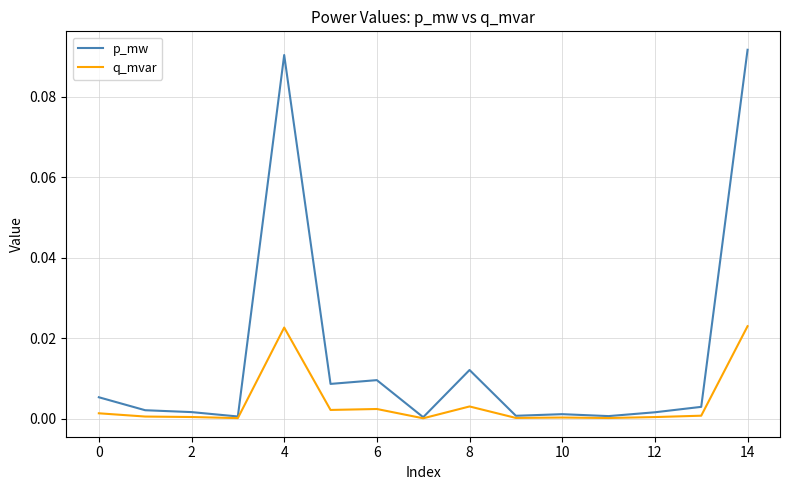

Which series has the largest total across all categories?

p_mw